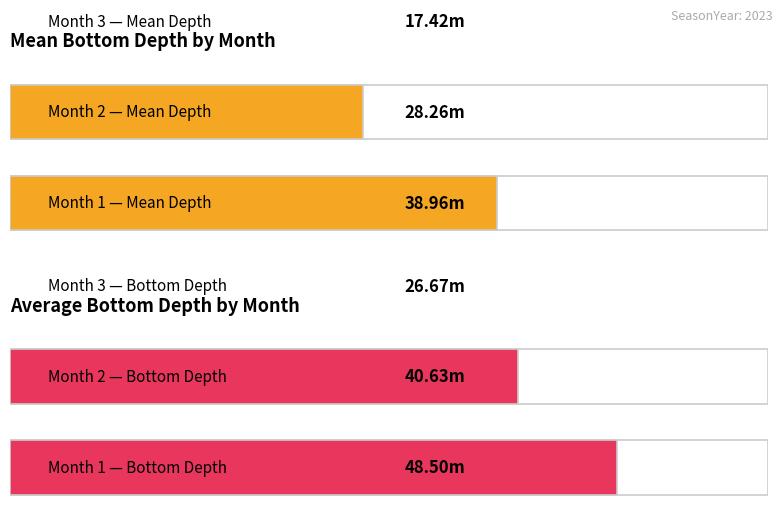

Which series has the largest total across all categories?

Bottom Depth